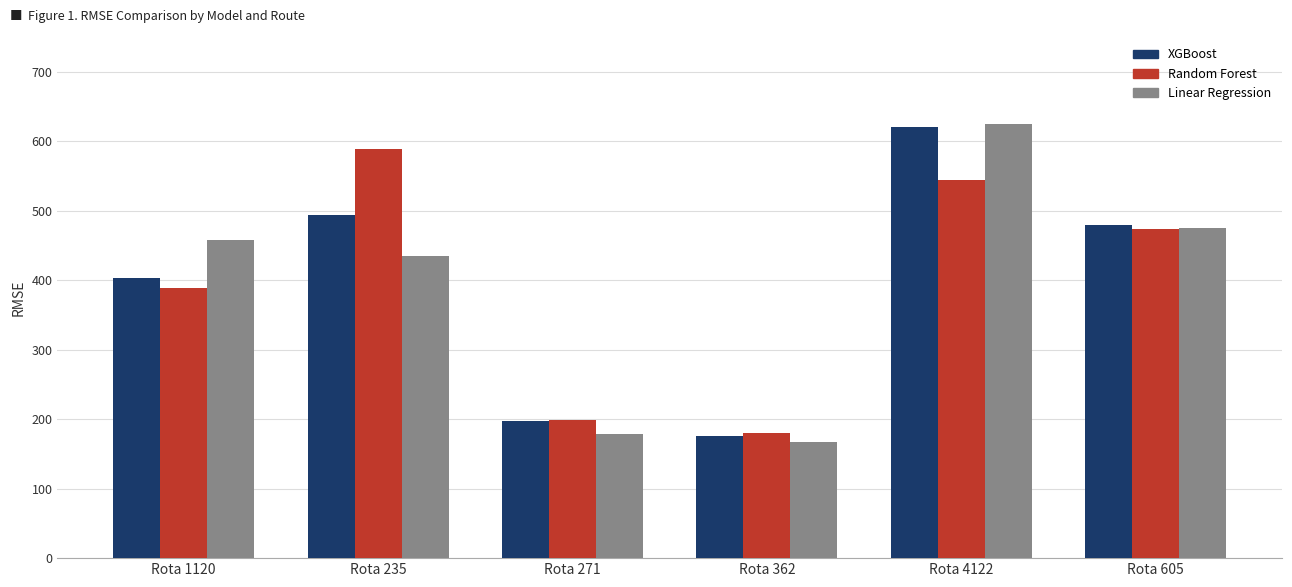

Is the value of Random Forest at Rota 362 greater than the value of XGBoost at Rota 605?

No